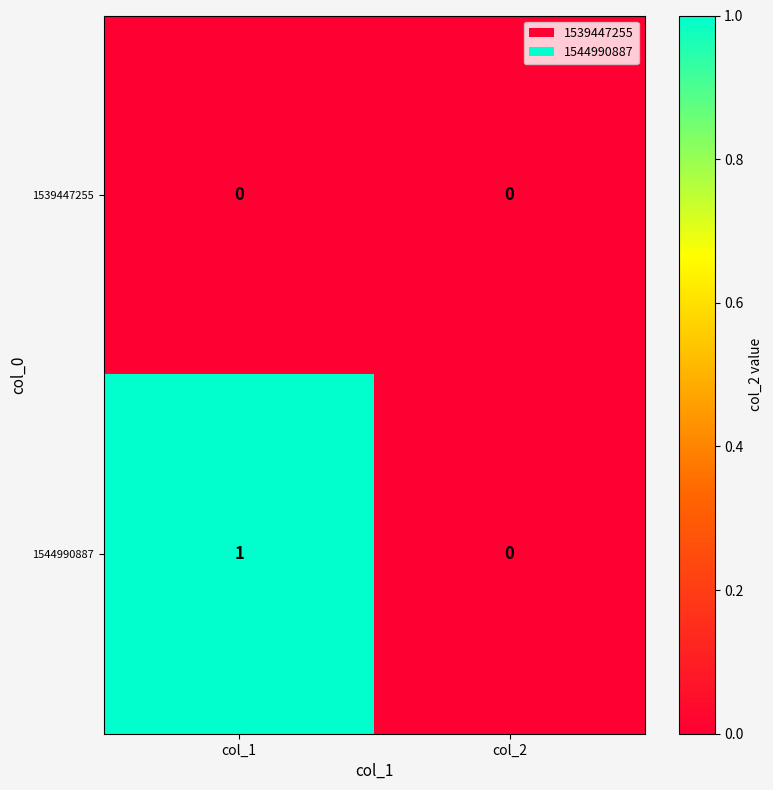

Is it true that 1544990887 equals 1 at col_1?

True